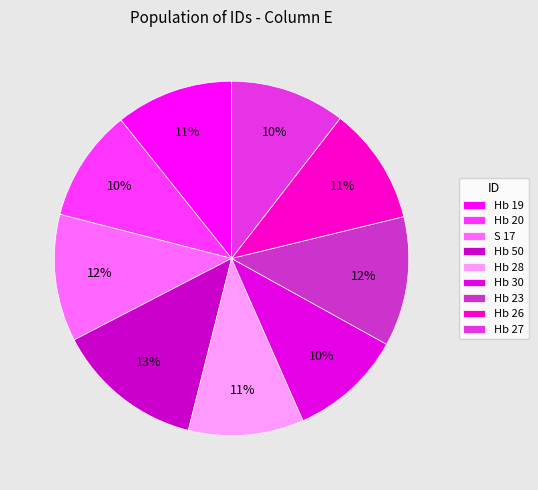

What portion of the pie excludes Hb 23?

88.2%